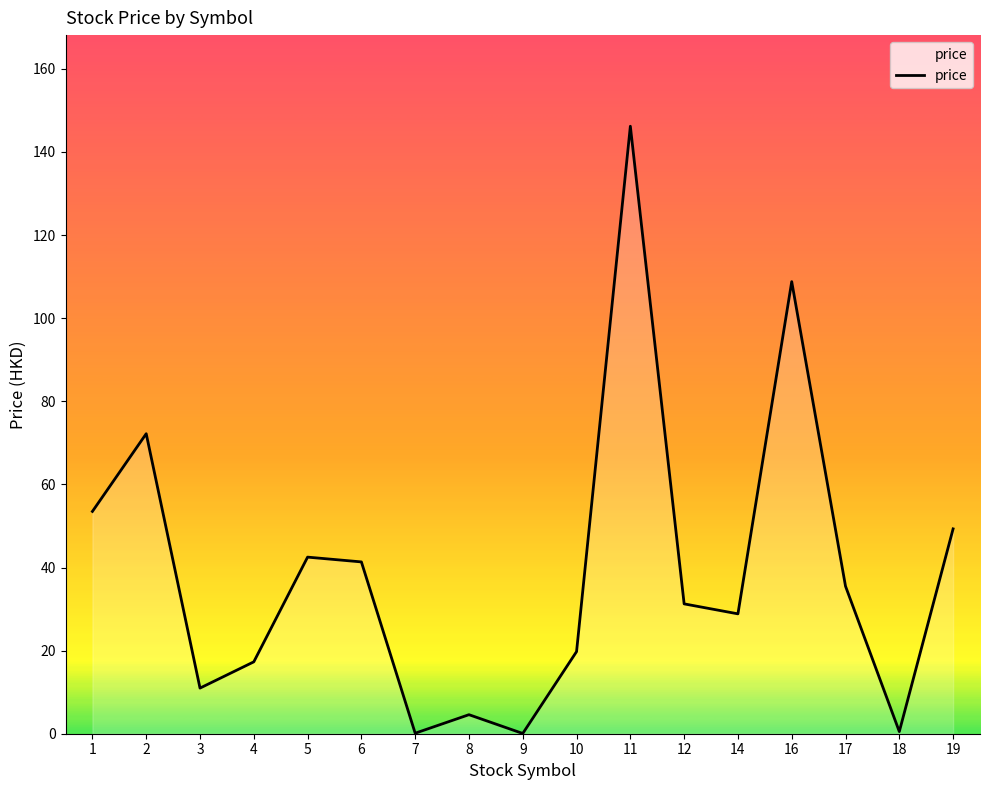

What is the maximum value shown in the chart?

146.2